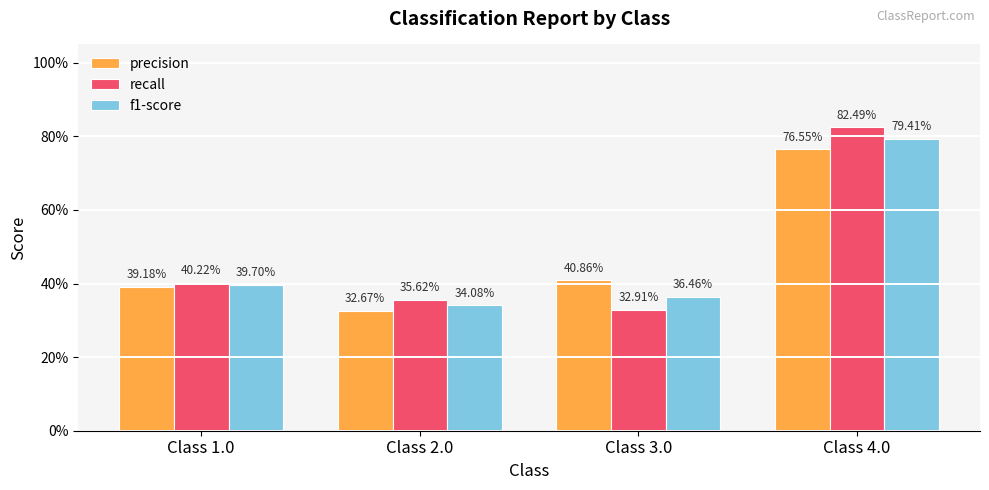

Does the chart contain stacked bars?

No